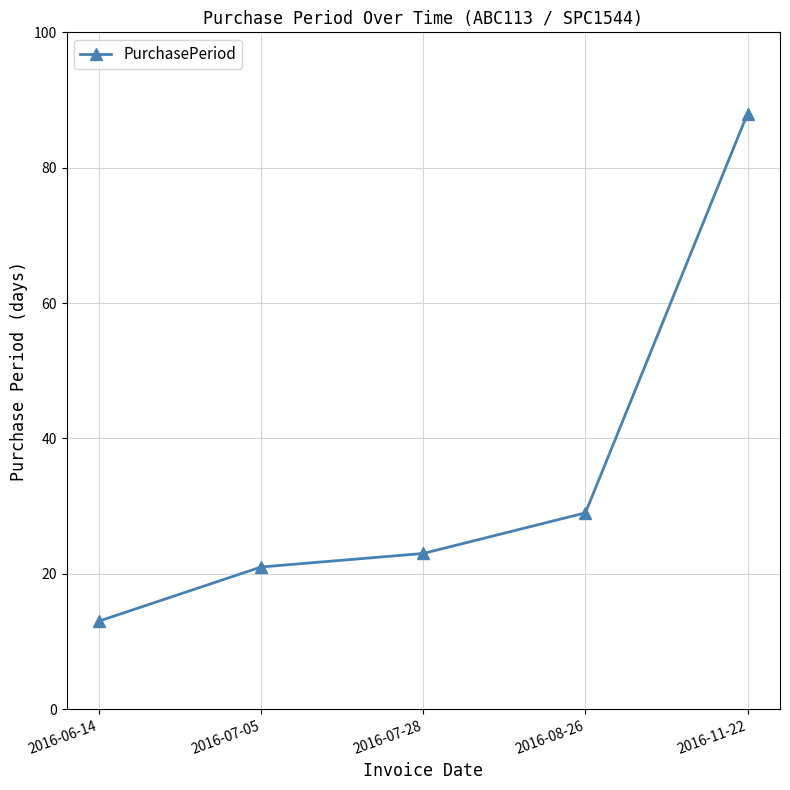

Is it true that the value at 2016-07-28 is 10?

False